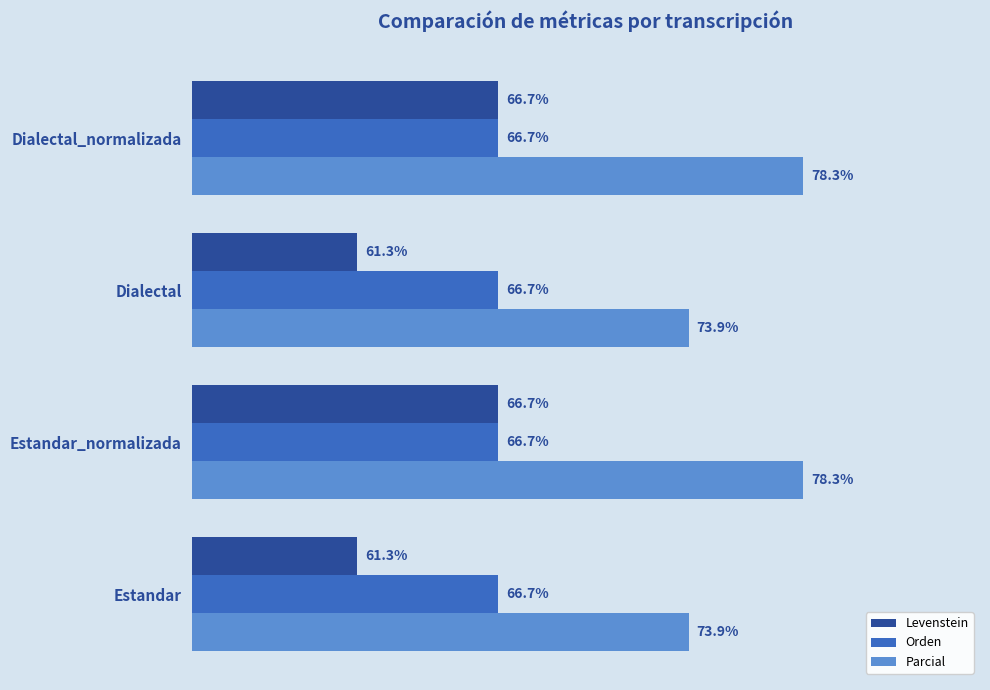

Between Estandar and Dialectal_normalizada, which series saw the biggest shift?

Levenstein